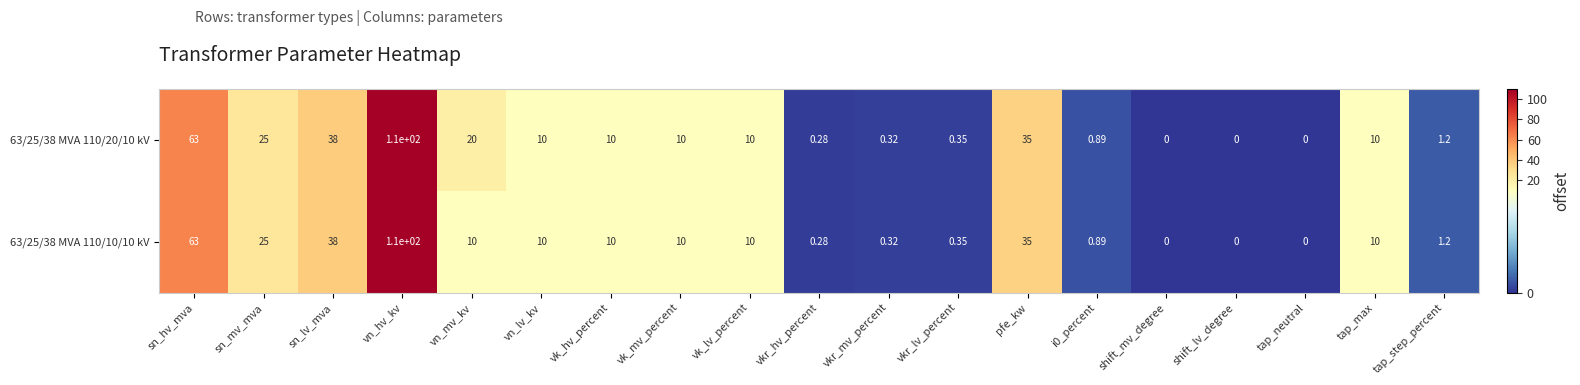

At which label is 63/25/38 MVA 110/10/10 kV closest to 55?

sn_hv_mva